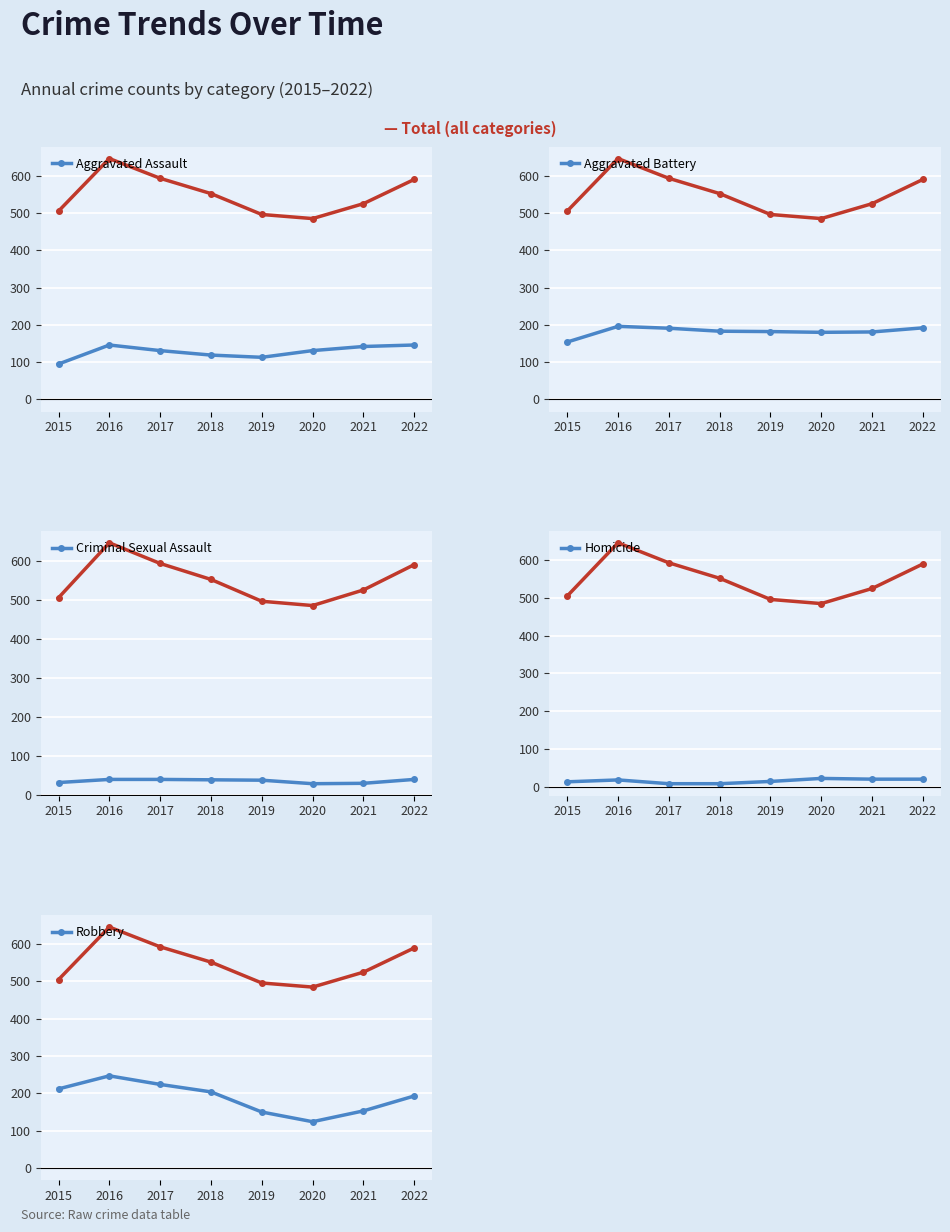

What is the value of the Total point at the 1st from the left?

505